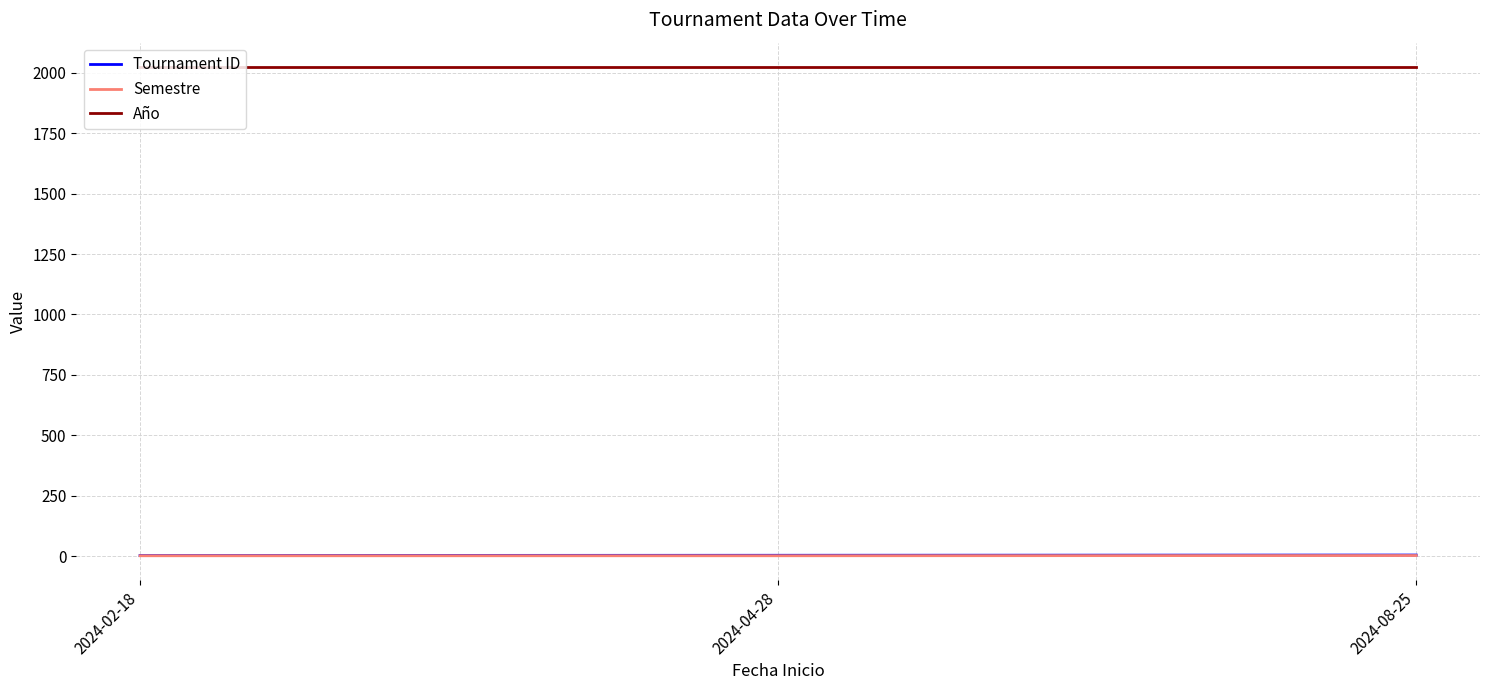

Is the value of Año at 2024-08-25 greater than the value of Tournament ID at 2024-02-18?

Yes